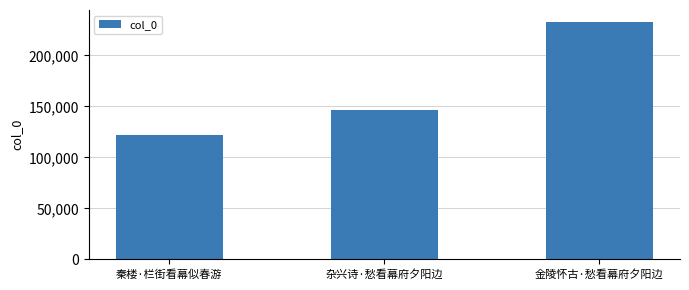

What is the label of the 2nd bar from the left?

杂兴诗·愁看幕府夕阳边